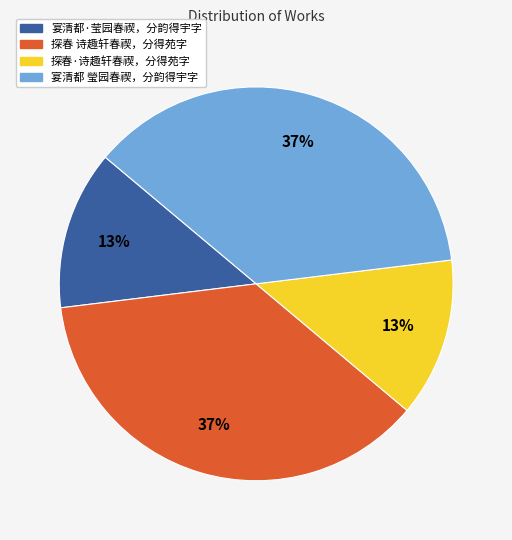

How many segments does this pie chart have?

4